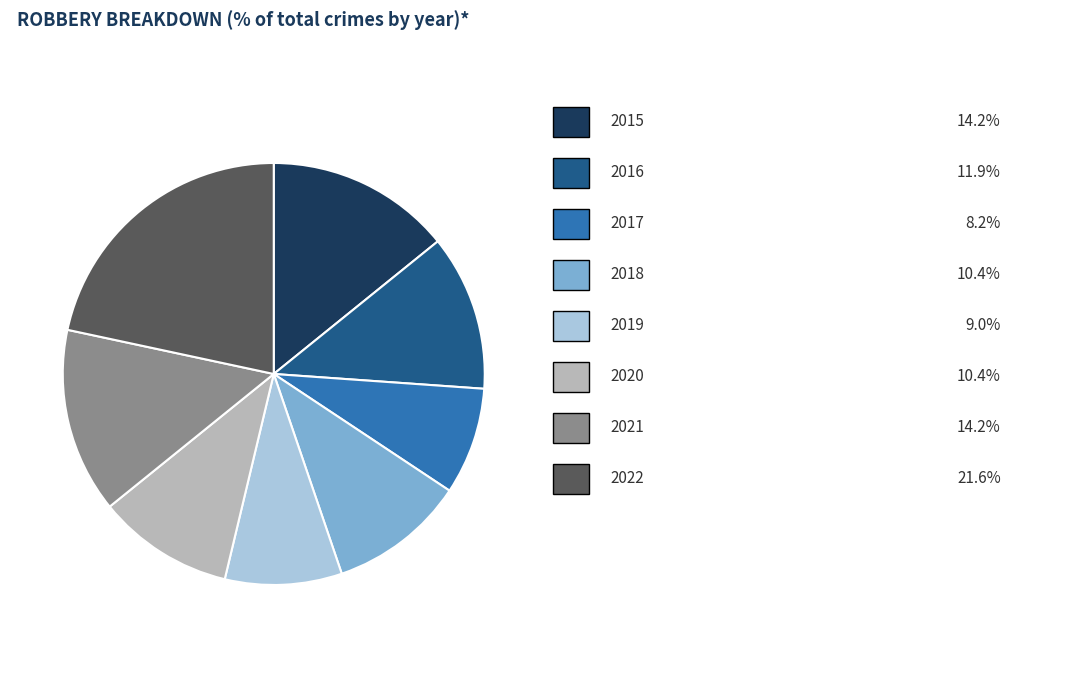

Does any single category account for the majority?

No